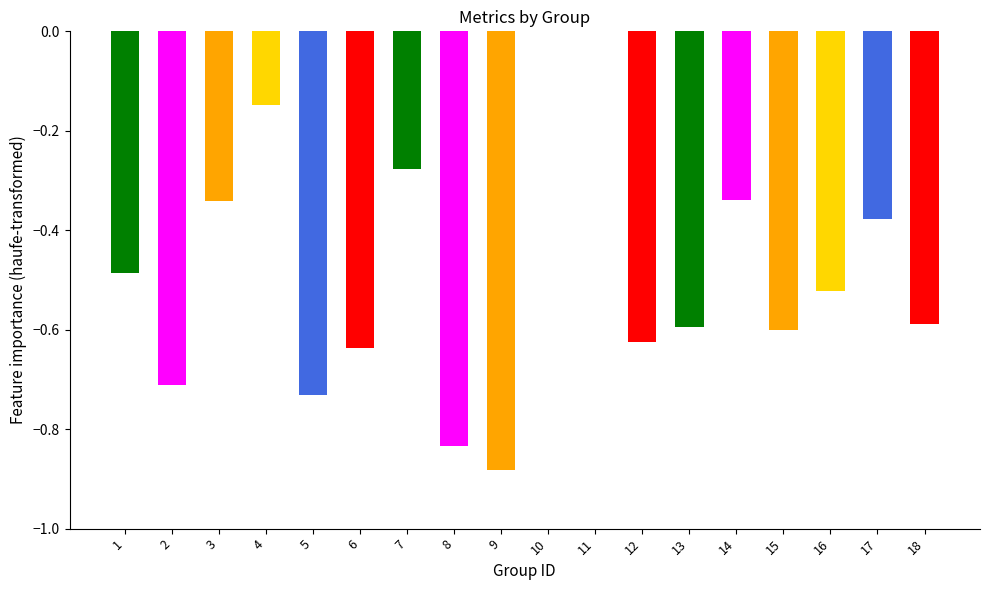

How many values are between 0 and 1?

2